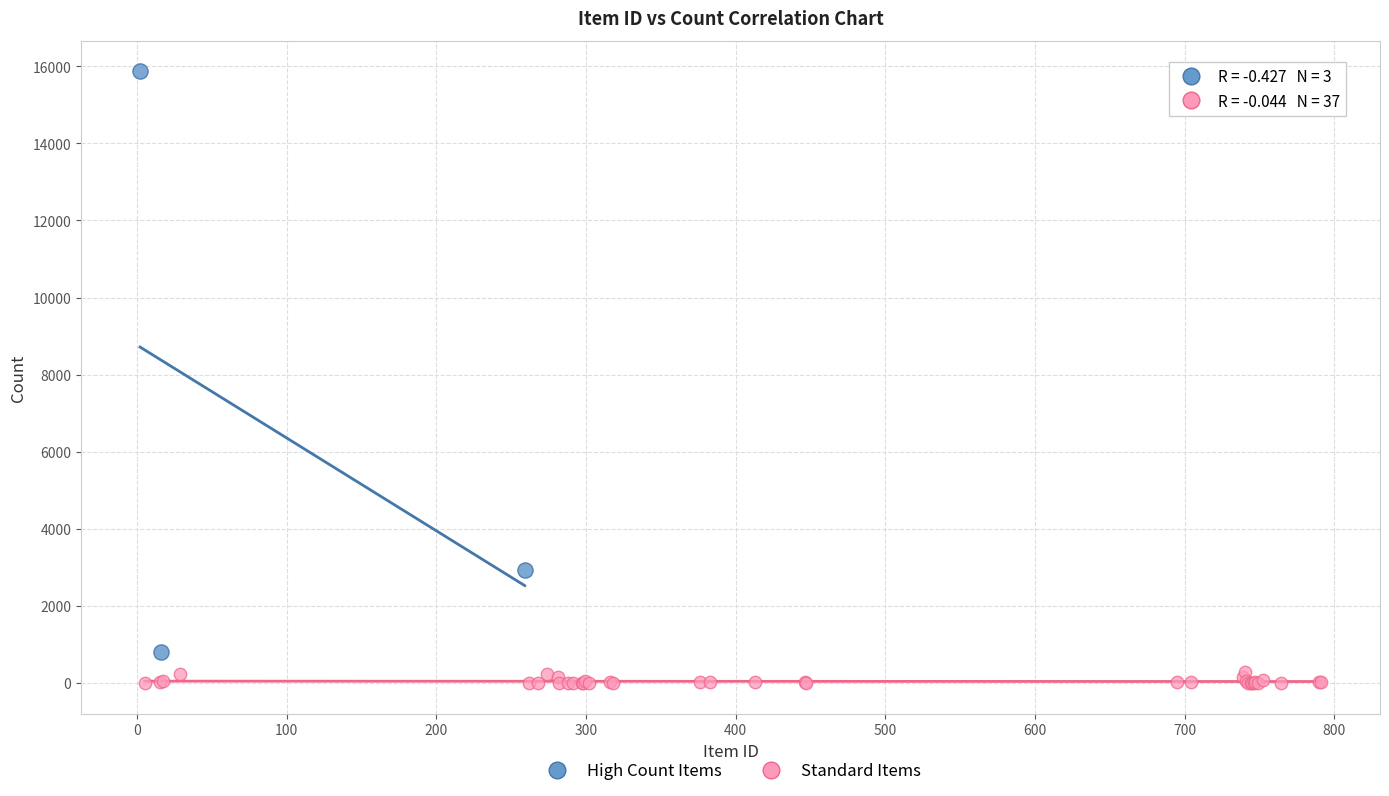

Which series contains the lowest Y value?

Standard Items